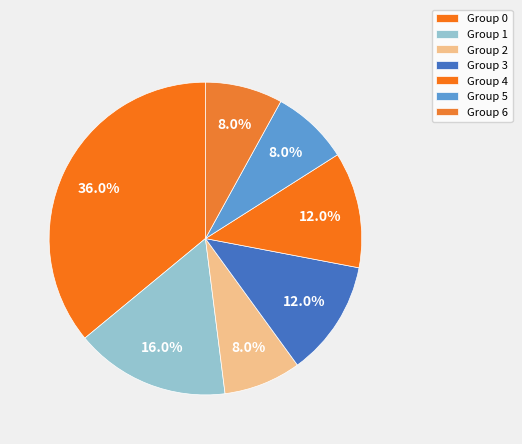

How many slices are in this pie chart?

7